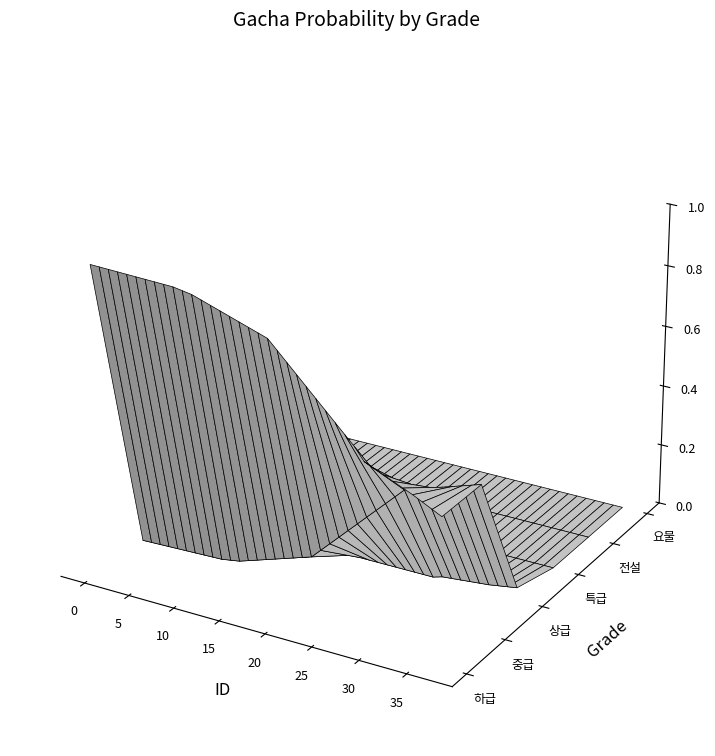

Reading left to right, extract all data points from this chart.

하급: 1.0	1.0	1.0	1.0	1.0	1.0	1.0	1.0	1.0	1.0	1.0	1.0	1.0	1.0	0.9	0.9	0.9	0.9	0.9	0.9	0.9	0.8	0.8	0.8	0.7	0.7	0.7	0.7	0.6	0.6	0.6	0.6	0.6	0.5	0.5	0.5	0.5	0.5
중급: 0.0	0.0	0.0	0.0	0.0	0.0	0.0	0.0	0.0	0.0	0.0	0.0	0.0	0.0	0.1	0.1	0.1	0.1	0.1	0.1	0.1	0.2	0.2	0.2	0.2	0.3	0.3	0.3	0.4	0.4	0.4	0.4	0.4	0.4	0.5	0.5	0.5	0.5
상급: 0.0	0.0	0.0	0.0	0.0	0.0	0.0	0.0	0.0	0.0	0.0	0.0	0.0	0.0	0.0	0.0	0.0	0.0	0.0	0.0	0.0	0.0	0.0	0.0	0.0	0.0	0.0	0.0	0.0	0.0	0.0	0.0	0.0	0.0	0.0	0.0	0.0	0.0
특급: 0.0	0.0	0.0	0.0	0.0	0.0	0.0	0.0	0.0	0.0	0.0	0.0	0.0	0.0	0.0	0.0	0.0	0.0	0.0	0.0	0.0	0.0	0.0	0.0	0.0	0.0	0.0	0.0	0.0	0.0	0.0	0.0	0.0	0.0	0.0	0.0	0.0	0.0
전설: 0.0	0.0	0.0	0.0	0.0	0.0	0.0	0.0	0.0	0.0	0.0	0.0	0.0	0.0	0.0	0.0	0.0	0.0	0.0	0.0	0.0	0.0	0.0	0.0	0.0	0.0	0.0	0.0	0.0	0.0	0.0	0.0	0.0	0.0	0.0	0.0	0.0	0.0
요물: 0.0	0.0	0.0	0.0	0.0	0.0	0.0	0.0	0.0	0.0	0.0	0.0	0.0	0.0	0.0	0.0	0.0	0.0	0.0	0.0	0.0	0.0	0.0	0.0	0.0	0.0	0.0	0.0	0.0	0.0	0.0	0.0	0.0	0.0	0.0	0.0	0.0	0.0